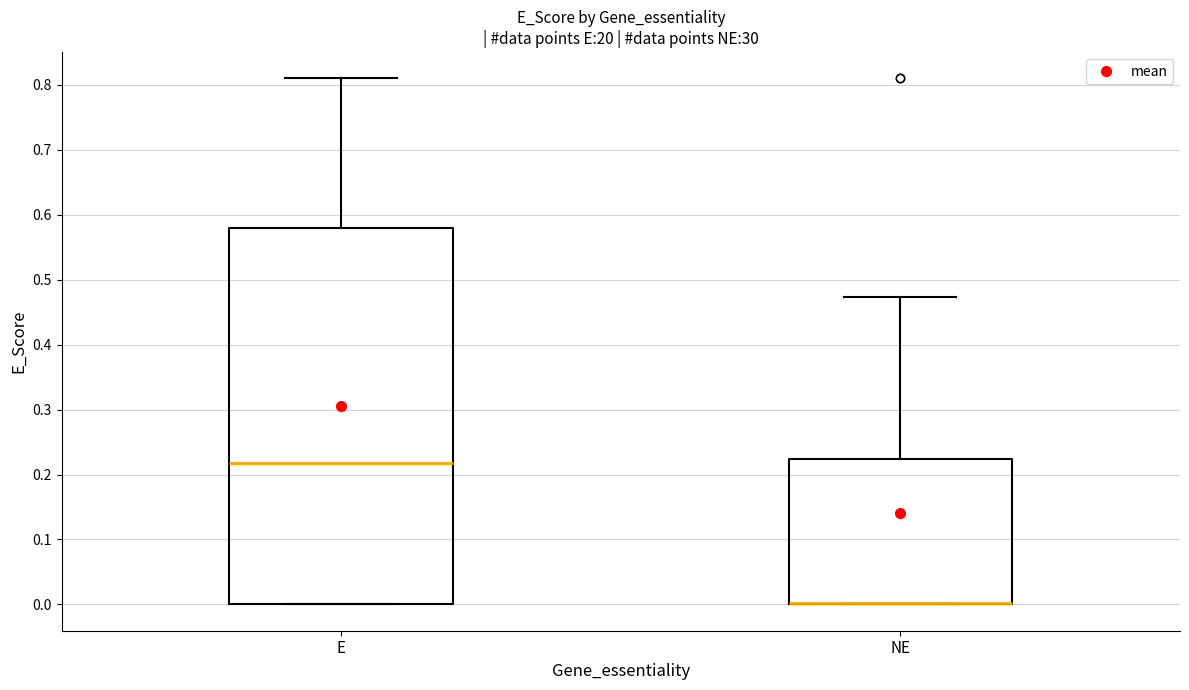

Reading left to right, read every box against the y-axis: the position of its median line, the range the box covers, and the ends of its whiskers. The values are not printed on the chart, so give them approximately, as read against the axis.

E: median 0.22, box 0.00 to 0.58, whiskers 0.00 to 0.81
NE: median 0.00 (drawn on the box's lower edge), box 0.00 to 0.22, whiskers 0.00 to 0.47